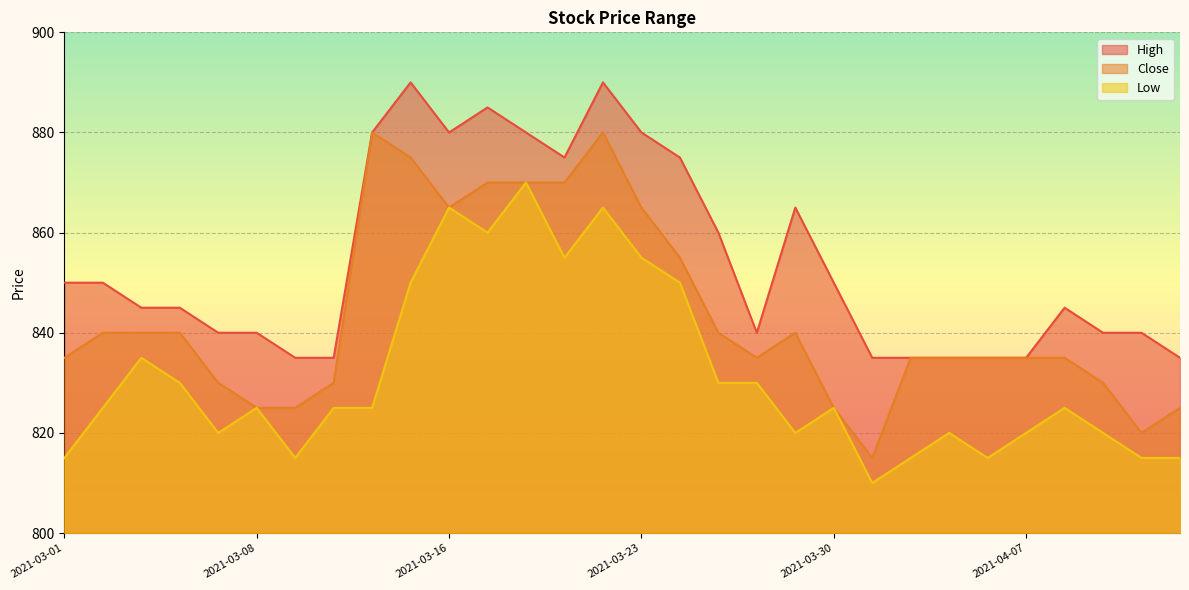

What is the maximum value for High?

890